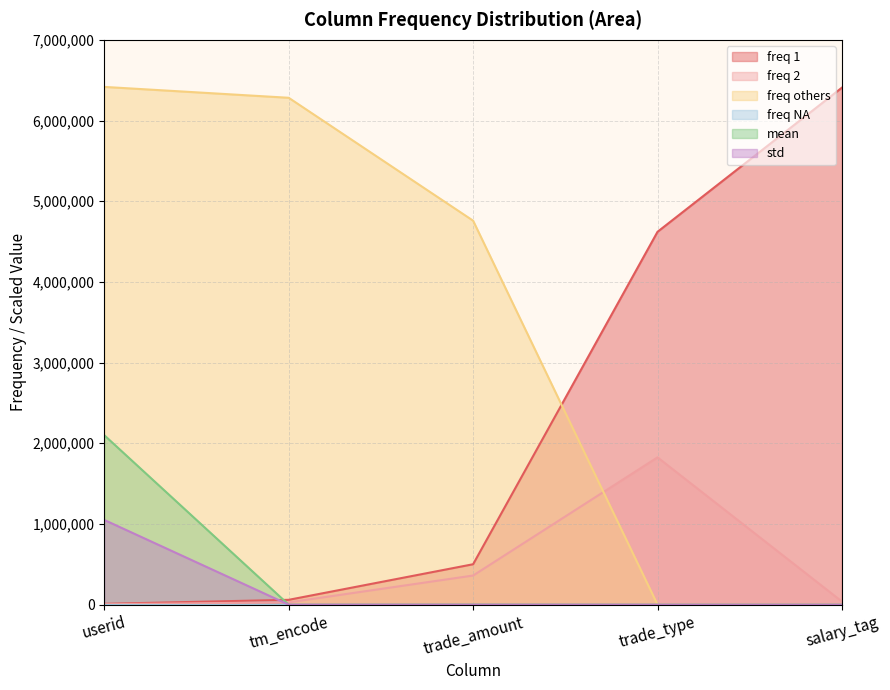

How many distinct data groups are displayed?

6